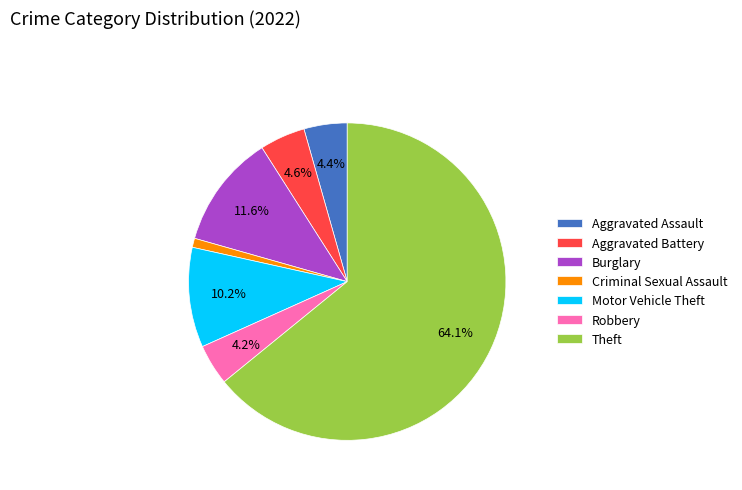

Is there any slice that represents more than half of the pie?

Yes